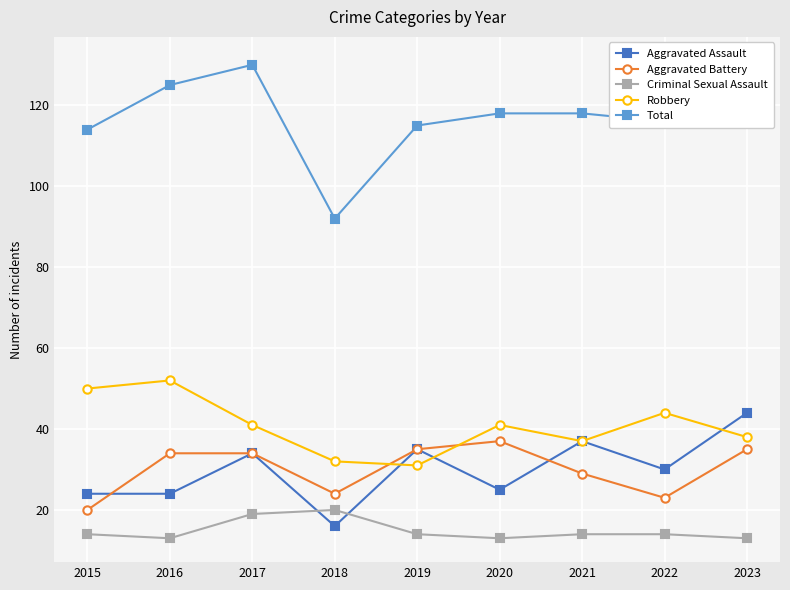

The Aggravated Battery series shows 8 at 2015. True or false?

False